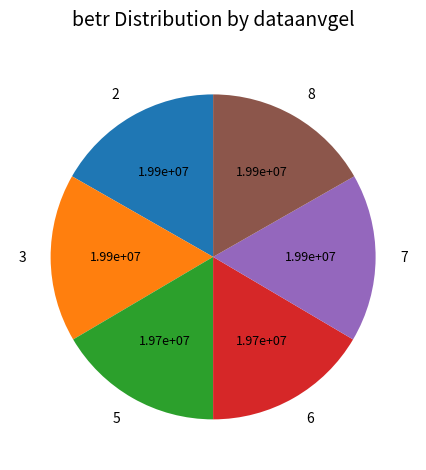

Combined, do 7 and 8 account for over 50%?

No